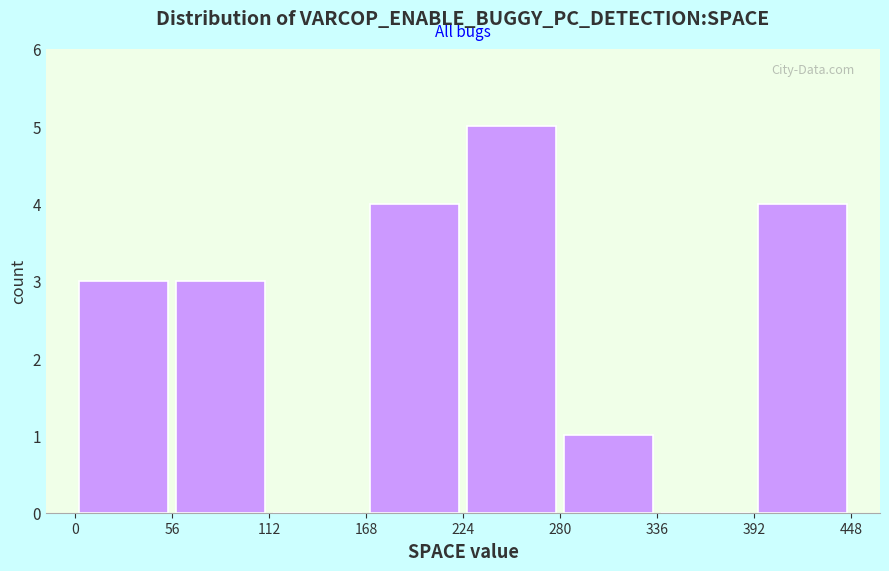

Reading left to right, list every bar in this chart as the range it spans on the x-axis followed by its height. The values are not printed on the chart, so give them approximately, as read against the axis.

0 to 56: 3
56 to 112: 3
112 to 168: 0
168 to 224: 4
224 to 280: 5
280 to 336: 1
336 to 392: 0
392 to 448: 4